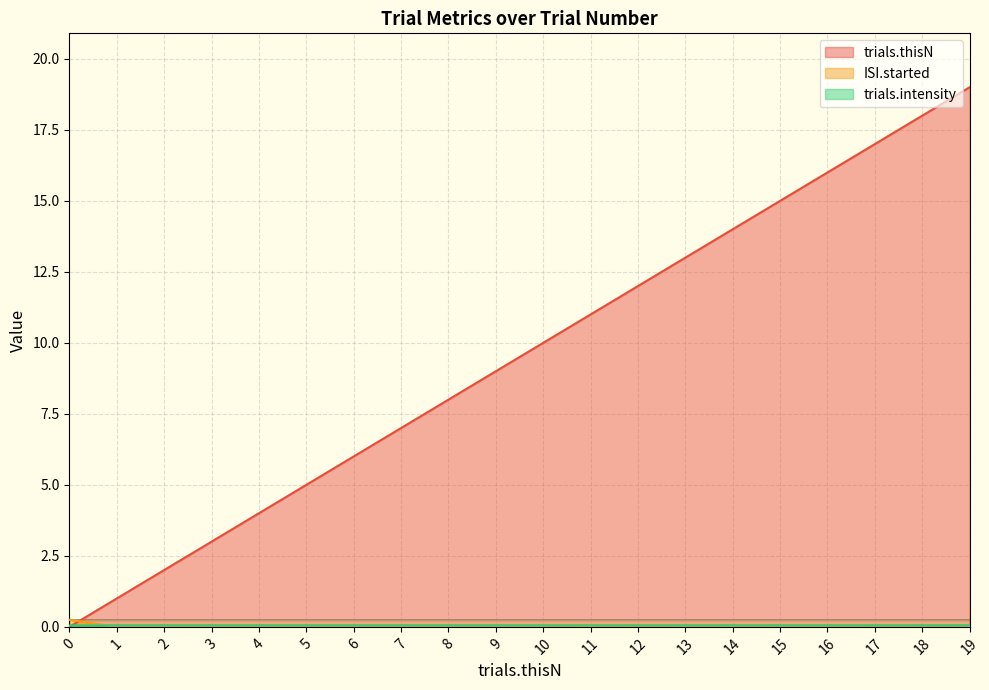

Count the number of data series in this chart.

3